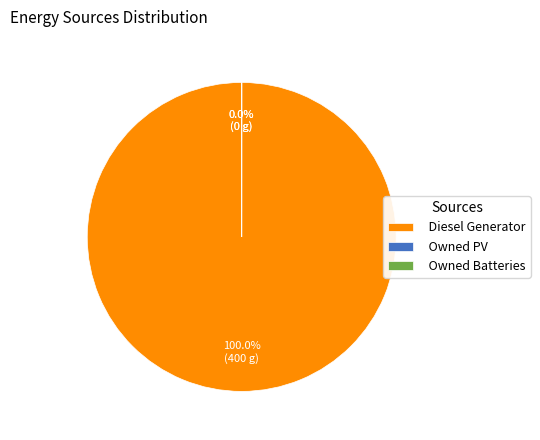

To the nearest percent, what is the average slice percentage?

33%